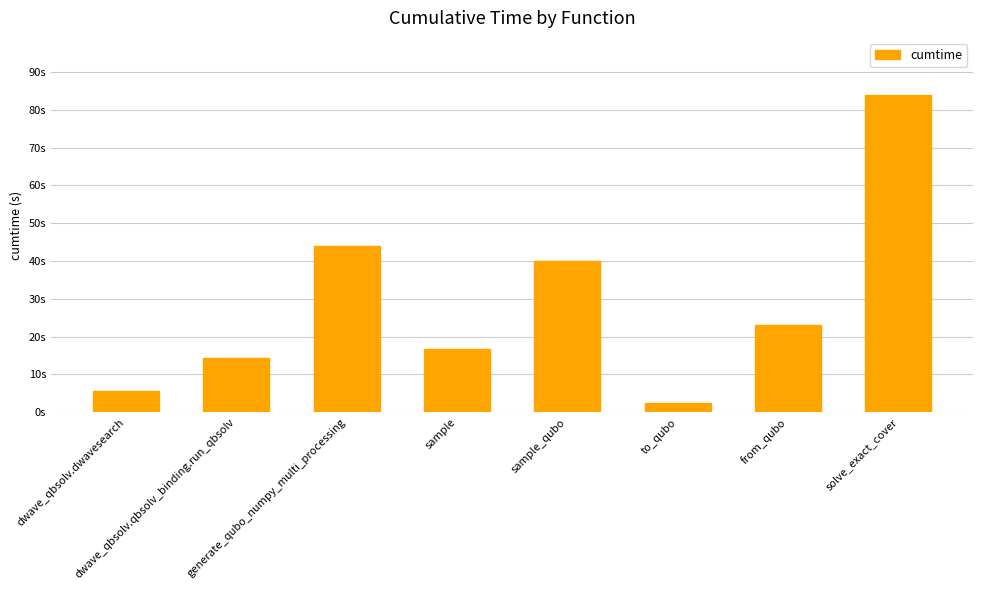

True or false: the data shows 20.9 at generate_qubo_numpy_multi_processing.

False